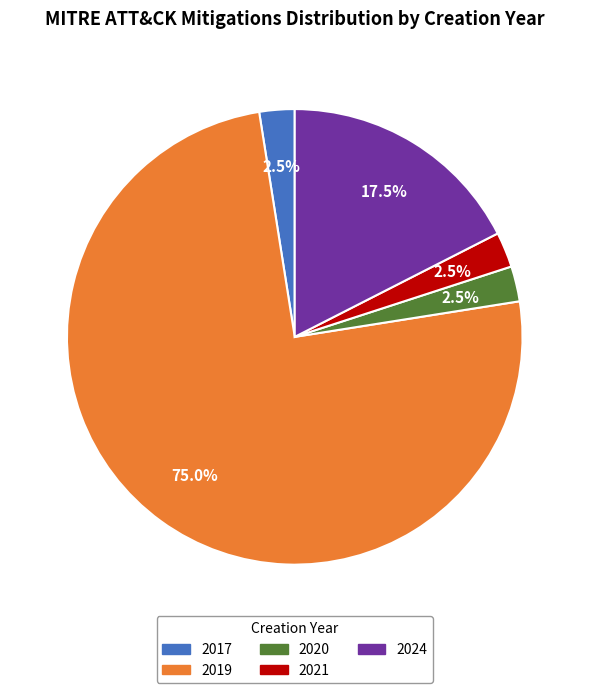

Which slice represents more than half of the pie?

2019